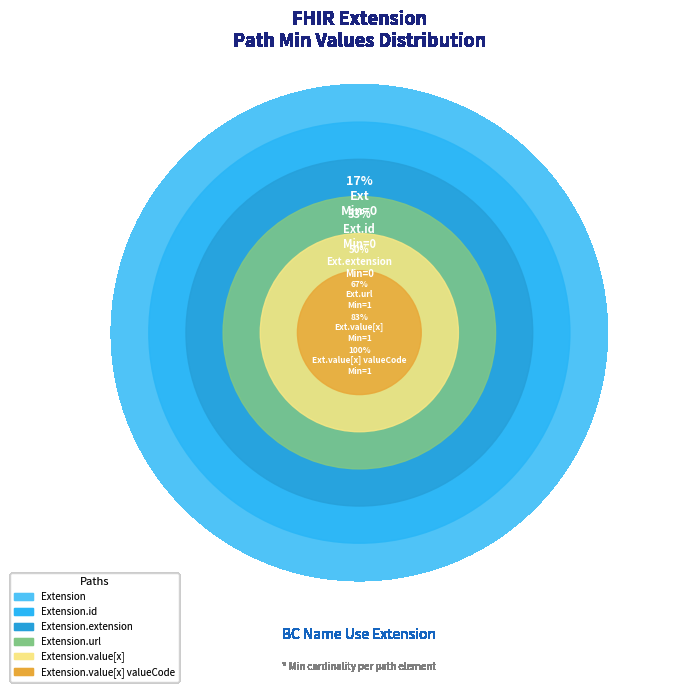

Is it true that Extension.extension is 0% of the pie?

True